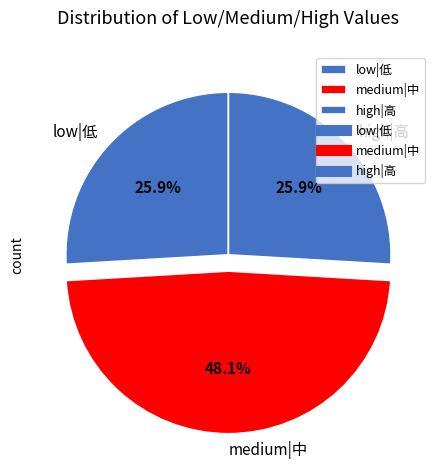

What percentage do high|高 and low|低 together represent?

51.9%